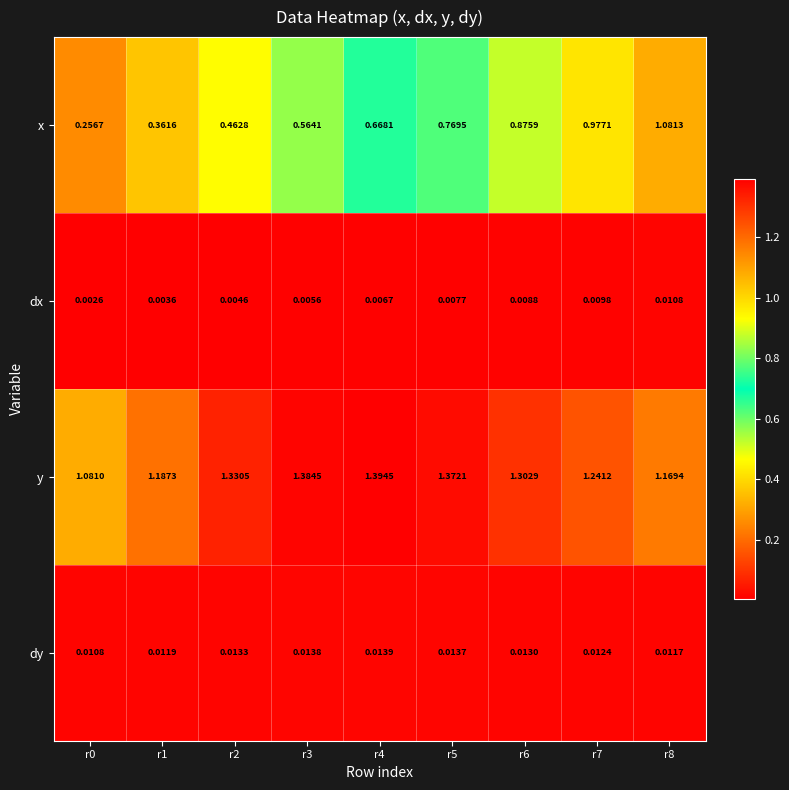

Rank the series at r1 from highest to lowest value.

y, x, dy, dx